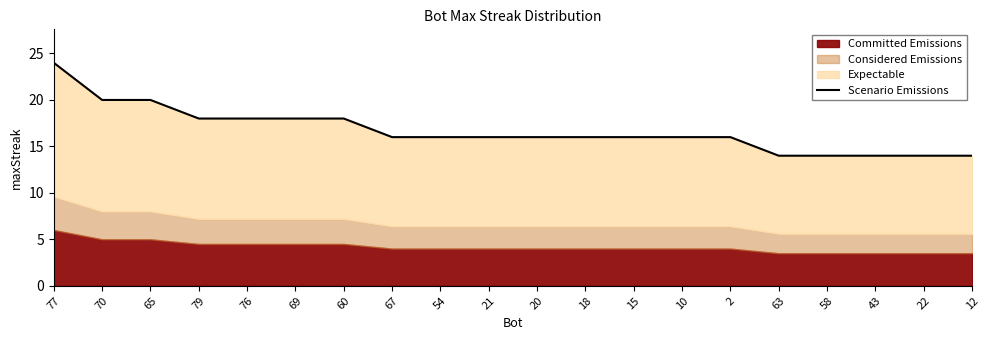

List the labels in order of value, smallest first.

63, 58, 43, 22, 12, 67, 54, 21, 20, 18, 15, 10, 2, 79, 76, 69, 60, 70, 65, 77